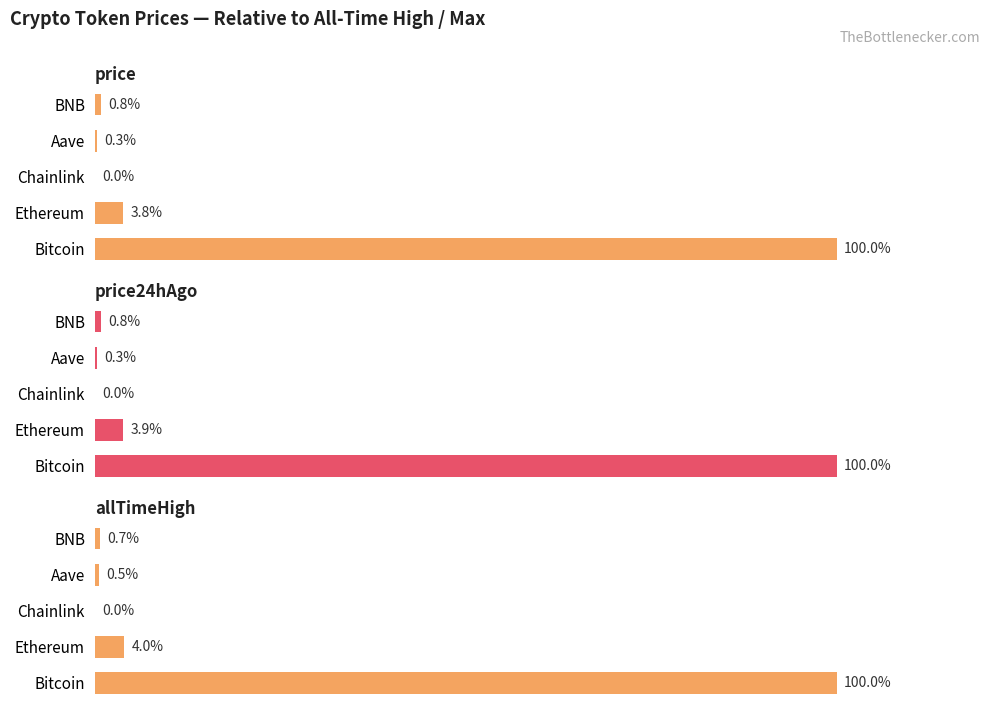

What is the maximum value for allTimeHigh?

100.0